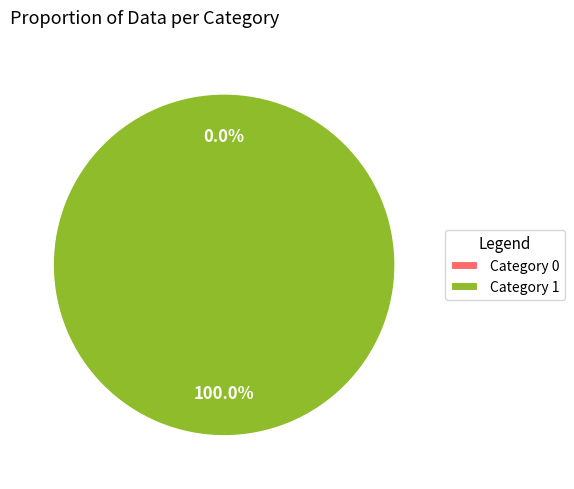

What percentage is the 1 slice, to the nearest percent?

100%